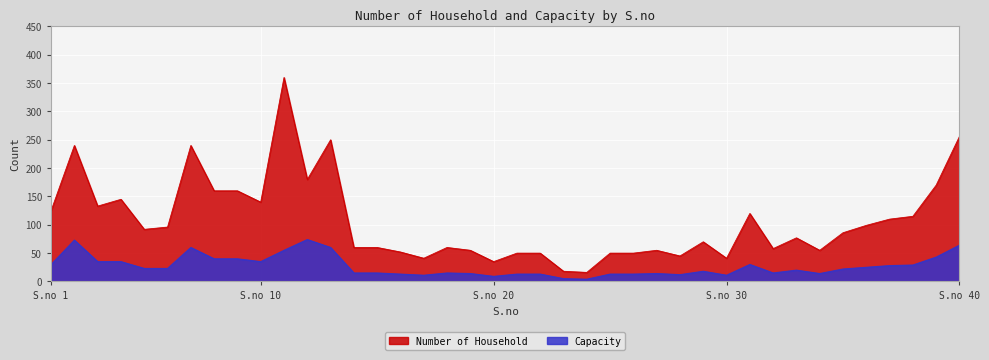

What is the smallest value displayed?

4